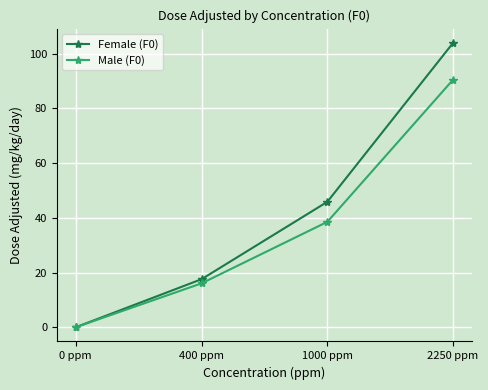

Is the value of Male (F0) at 2250 ppm greater than the value of Female (F0) at 400 ppm?

Yes